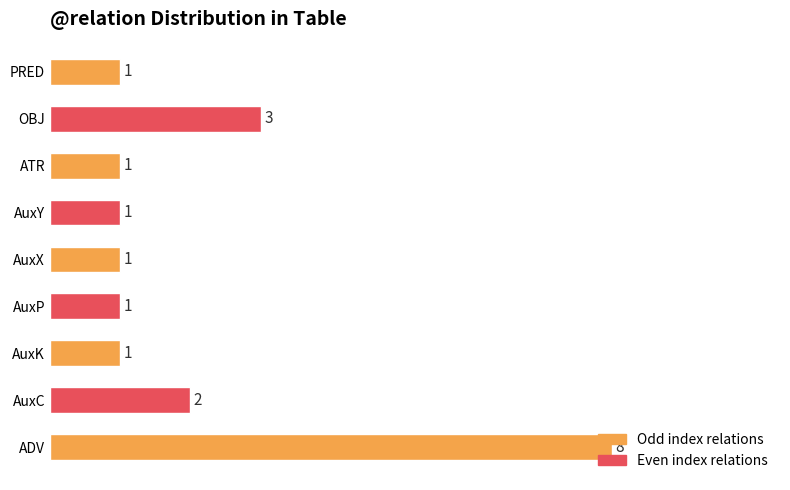

Between ADV and OBJ, which is larger?

ADV